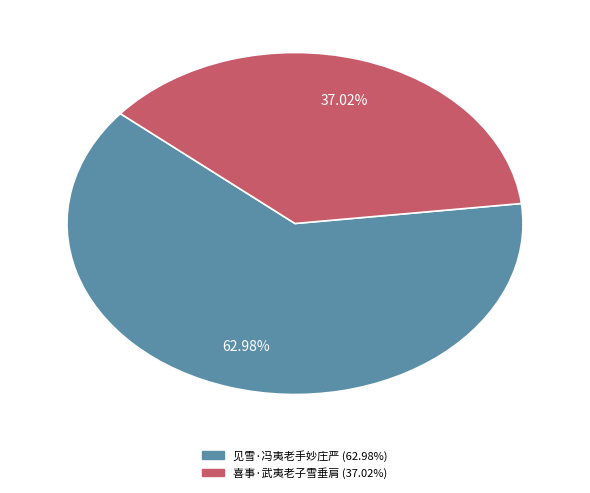

Count the number of slices in the pie.

2